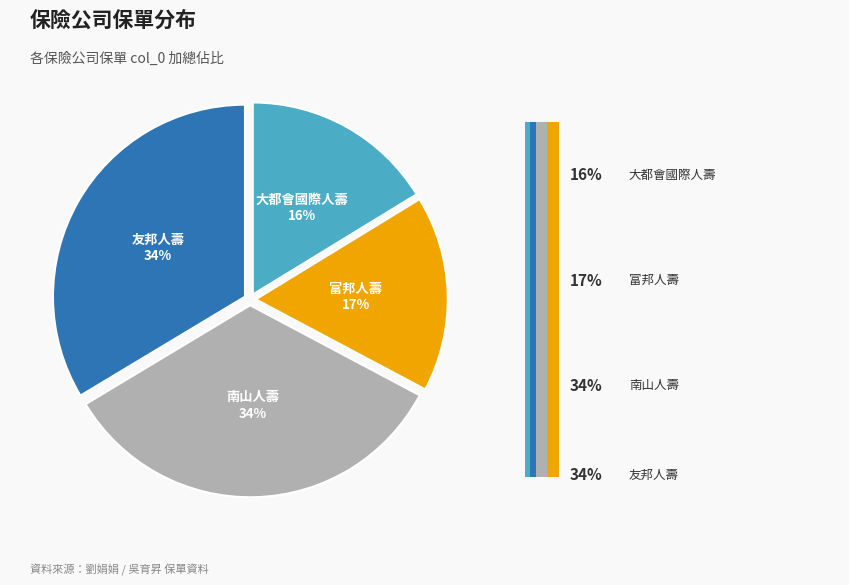

Which slice is the smallest?

大都會國際人壽